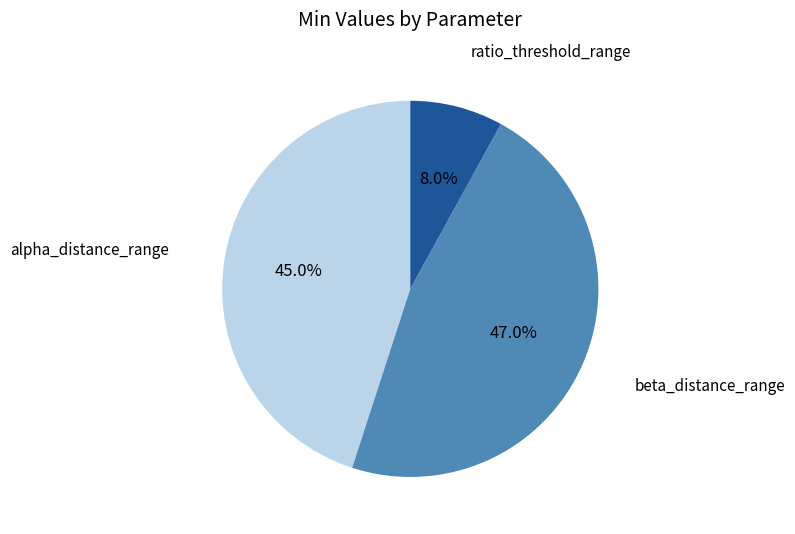

Is there any slice that represents more than half of the pie?

No